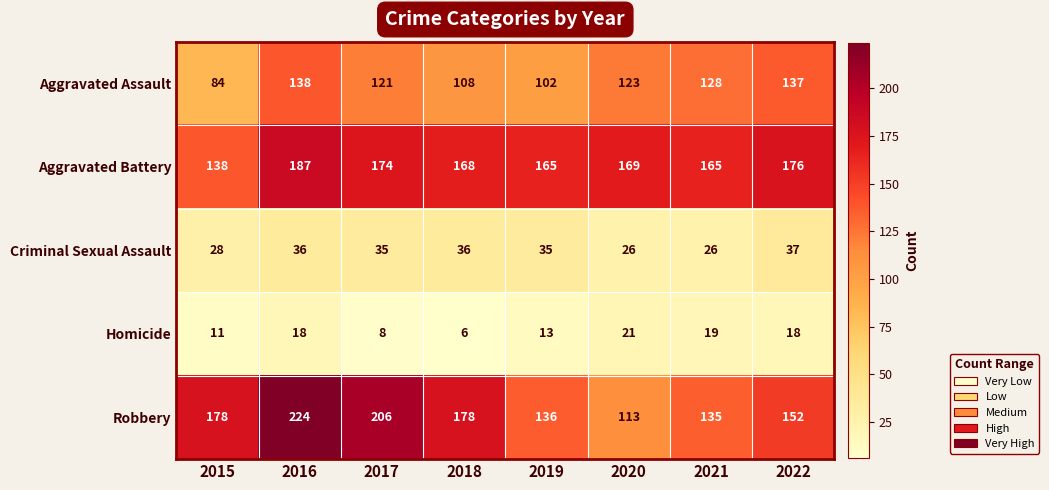

What is the spread (max minus min) of values at 2019?

152